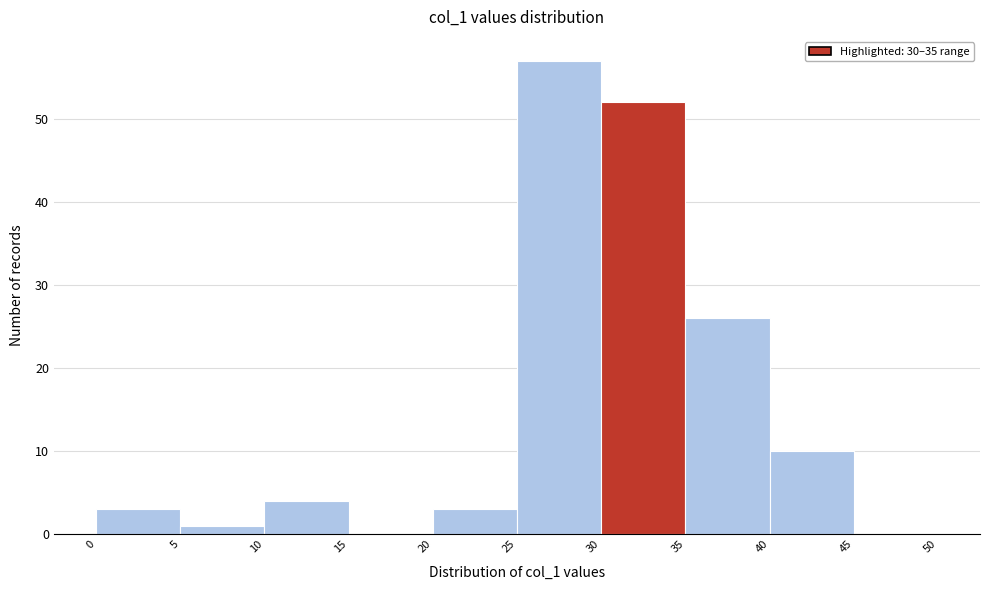

Reading left to right, transcribe this chart: for each bar, give the range it covers on the x-axis and its height. The values are not printed on the chart, so give them approximately, as read against the axis.

0 to 5: 3
5 to 10: 1
10 to 15: 4
15 to 20: 0
20 to 25: 3
25 to 30: 57
30 to 35: 52
35 to 40: 26
40 to 45: 10
45 to 50: 0